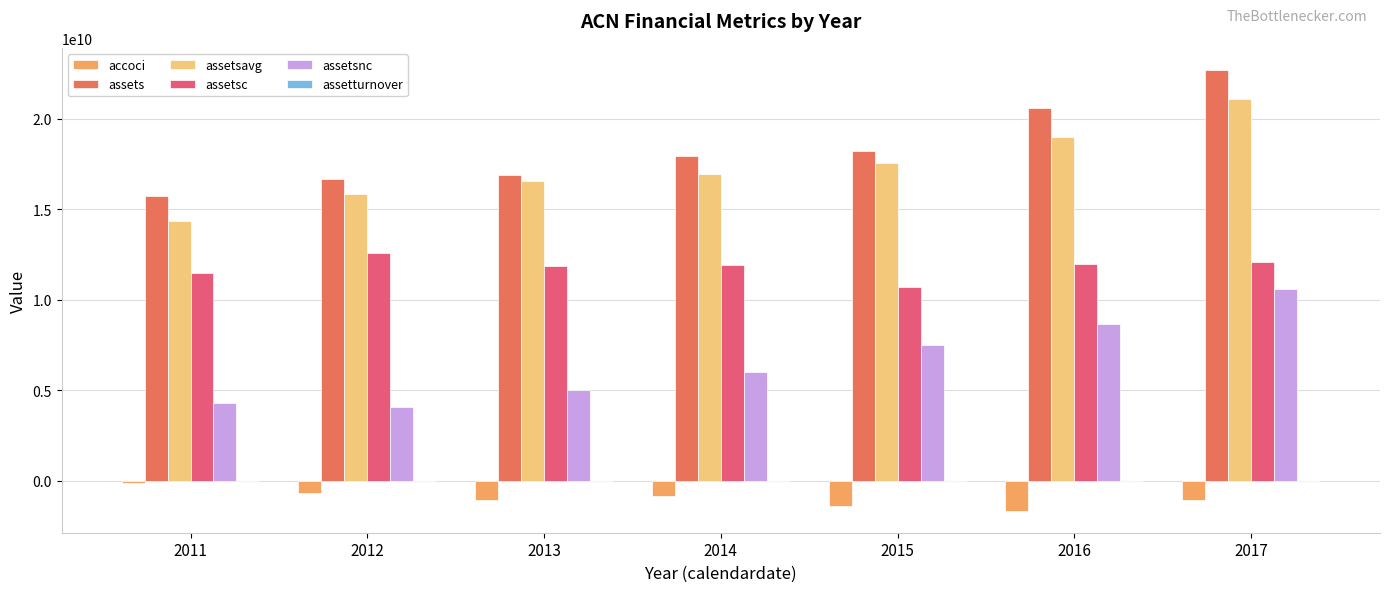

True or false: assets has a value of 17930452000.0 at 2014.

True